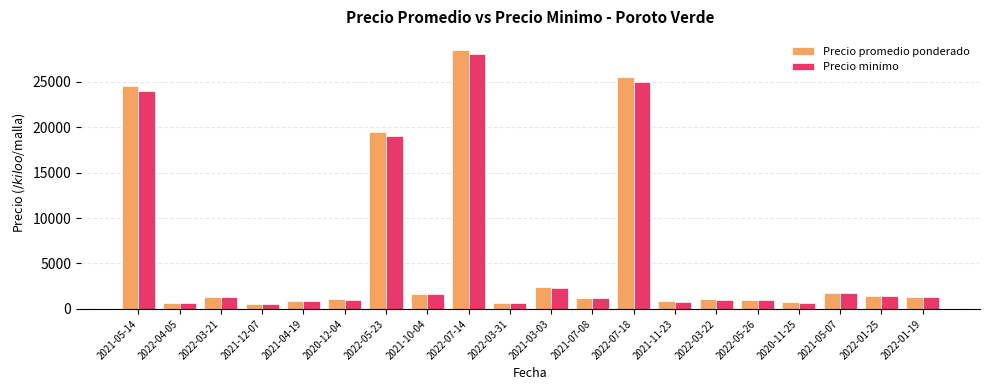

The Precio promedio ponderado series shows 1450 at 2022-01-25. True or false?

True